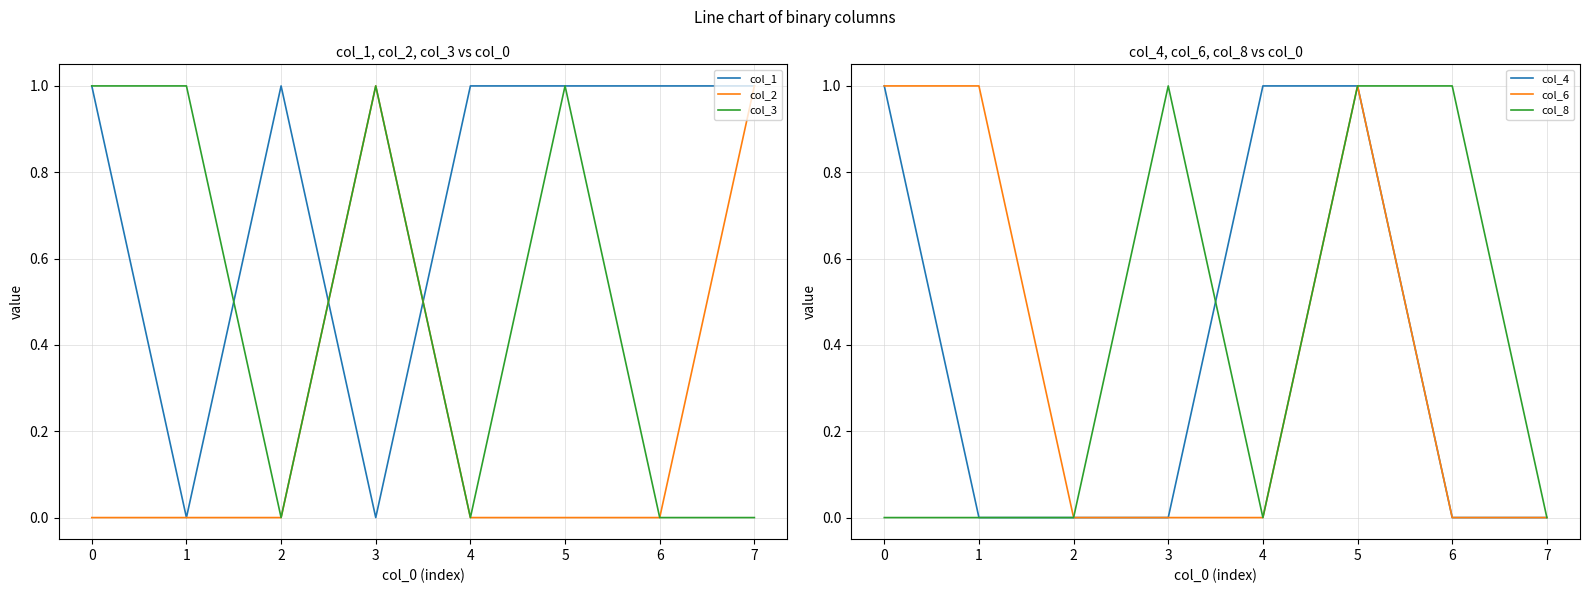

Reading right to left, transcribe all the data shown in this chart.

col_1: 7=1	6=1	5=1	4=1	3=0	2=1	1=0	0=1
col_2: 7=1	6=0	5=0	4=0	3=1	2=0	1=0	0=0
col_3: 7=0	6=0	5=1	4=0	3=1	2=0	1=1	0=1
col_4: 7=0	6=0	5=1	4=1	3=0	2=0	1=0	0=1
col_6: 7=0	6=0	5=1	4=0	3=0	2=0	1=1	0=1
col_8: 7=0	6=1	5=1	4=0	3=1	2=0	1=0	0=0